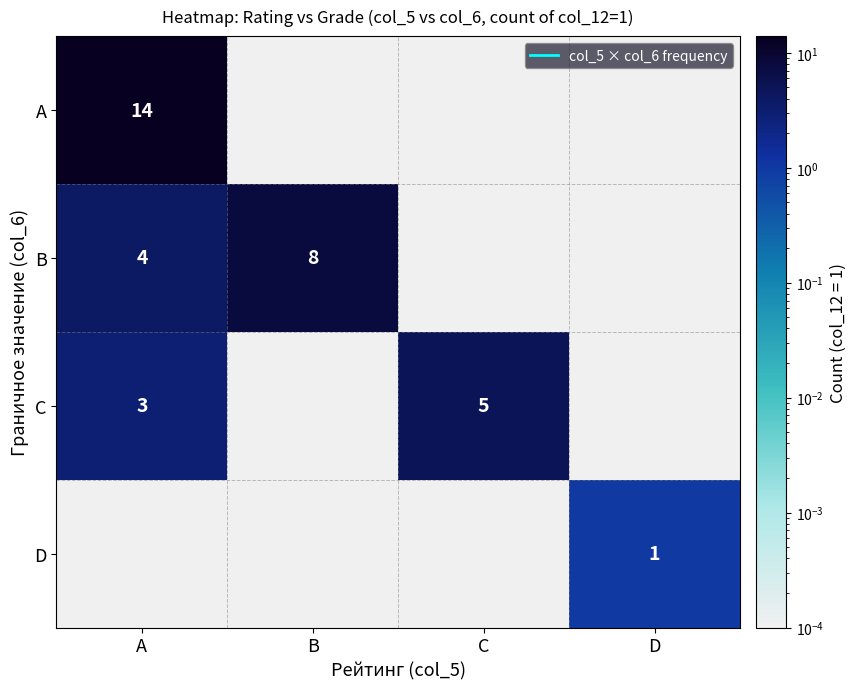

Is it true that C equals 0.0 at D?

False